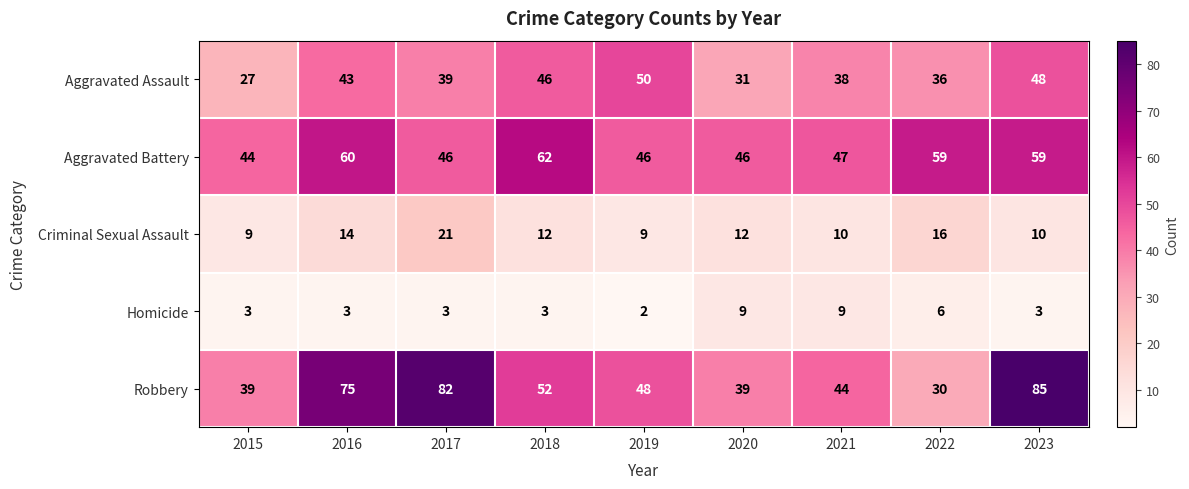

What is the minimum value shown in the chart?

2